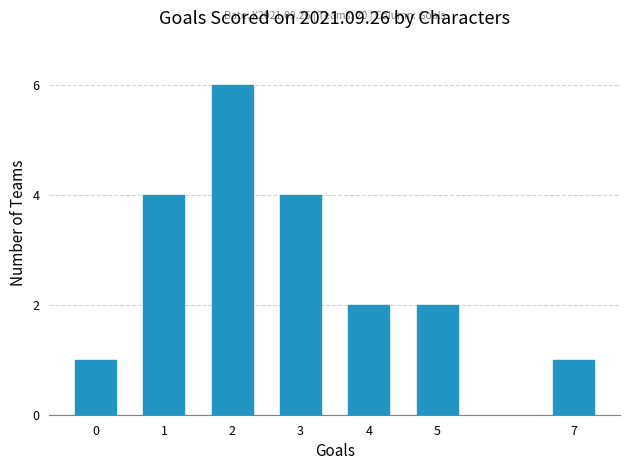

Reading right to left, extract all data points from this chart.

7=1	5=2	4=2	3=4	2=6	1=4	0=1